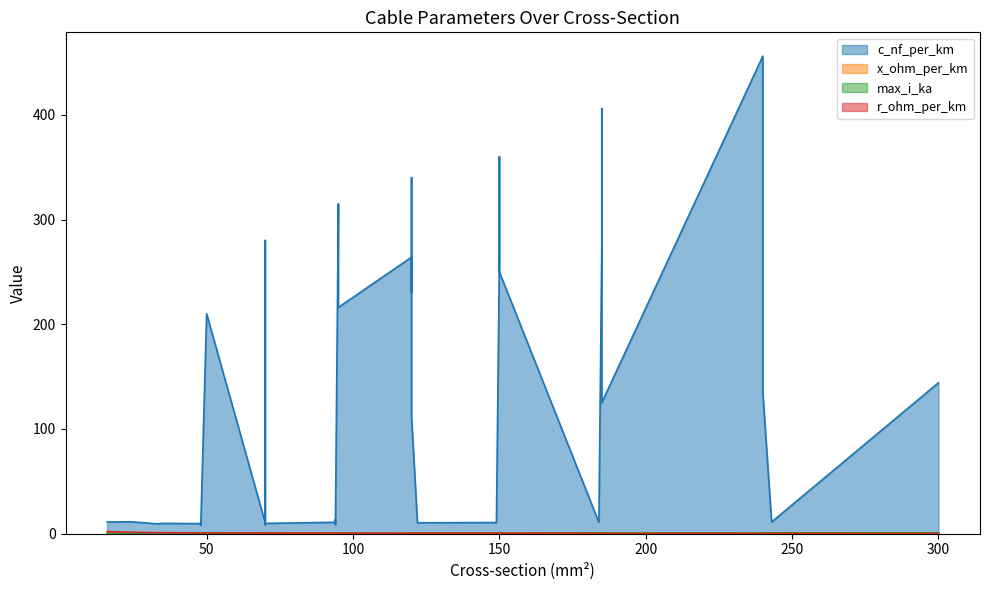

At which label is x_ohm_per_km closest to 0?

120